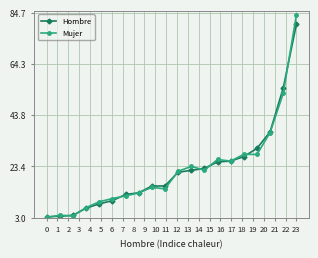

What is the value of the Mujer point at the 8th from the left?

12.8